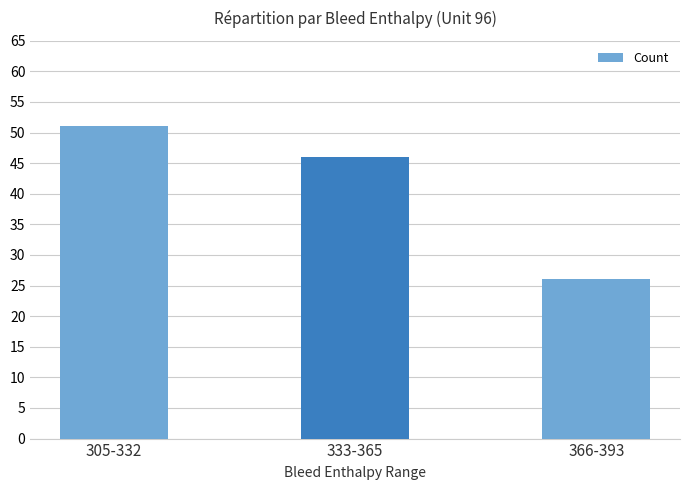

At which label is the value closest to 38?

333-365